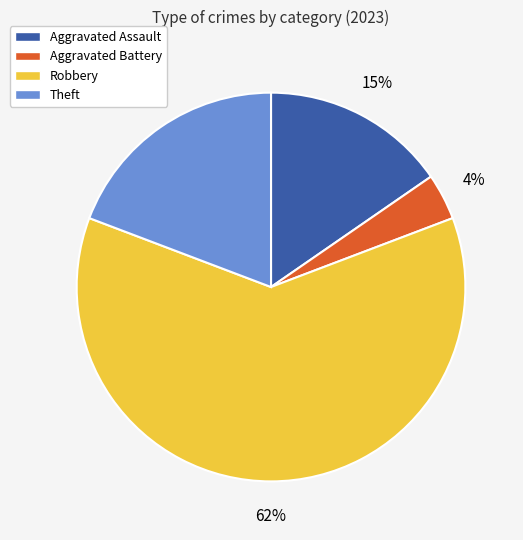

To the nearest percent, what is the difference between the Robbery and Aggravated Battery slice percentages?

58%